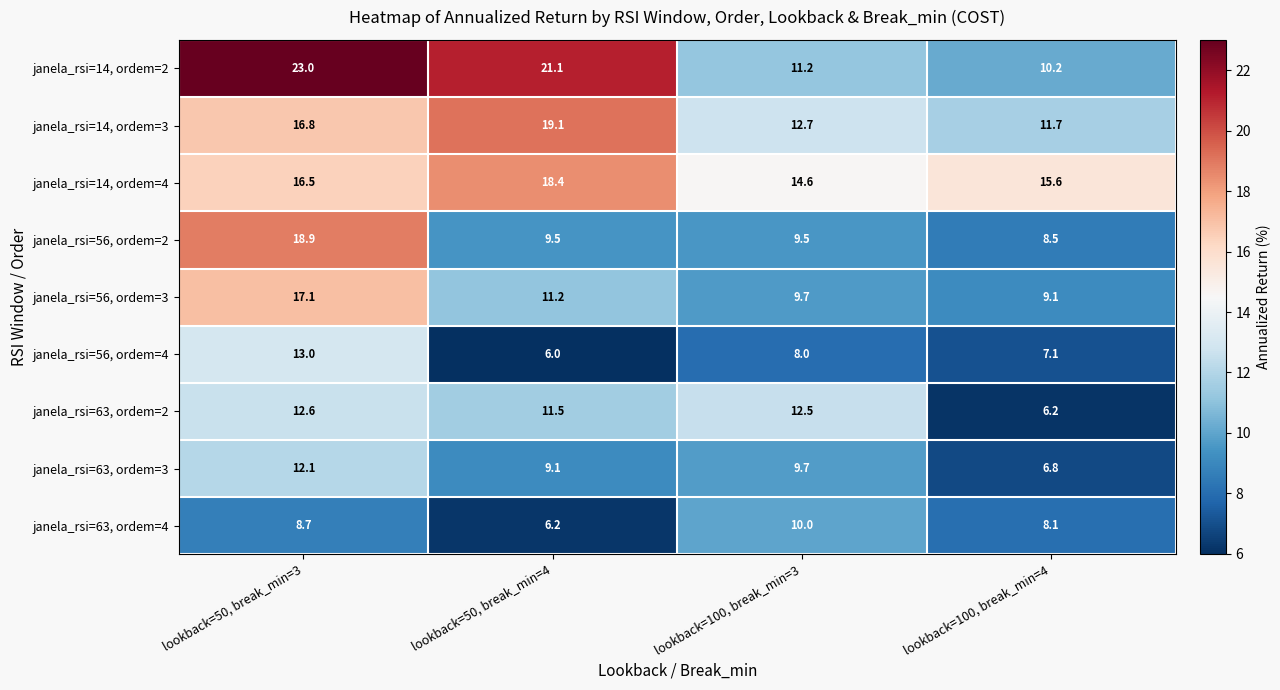

Which series has the widest spread of values?

janela_rsi=14, ordem=2